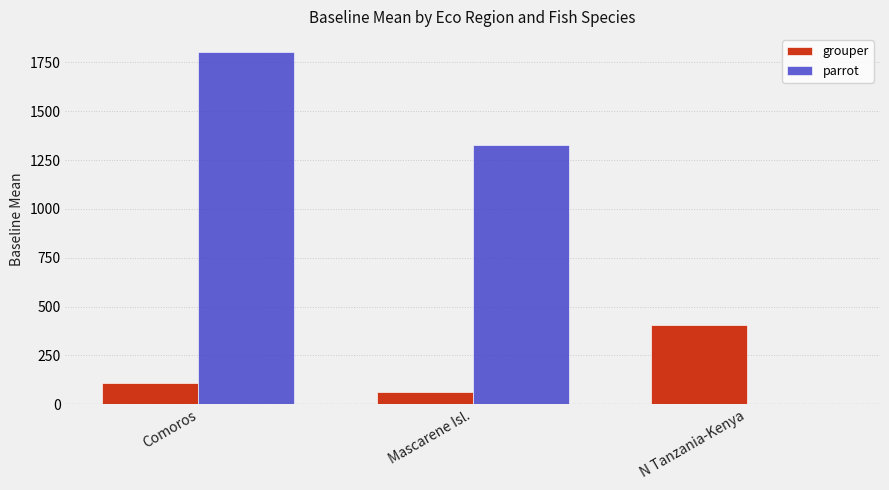

Is the value of parrot at Mascarene Isl. greater than the value of grouper at Comoros?

Yes